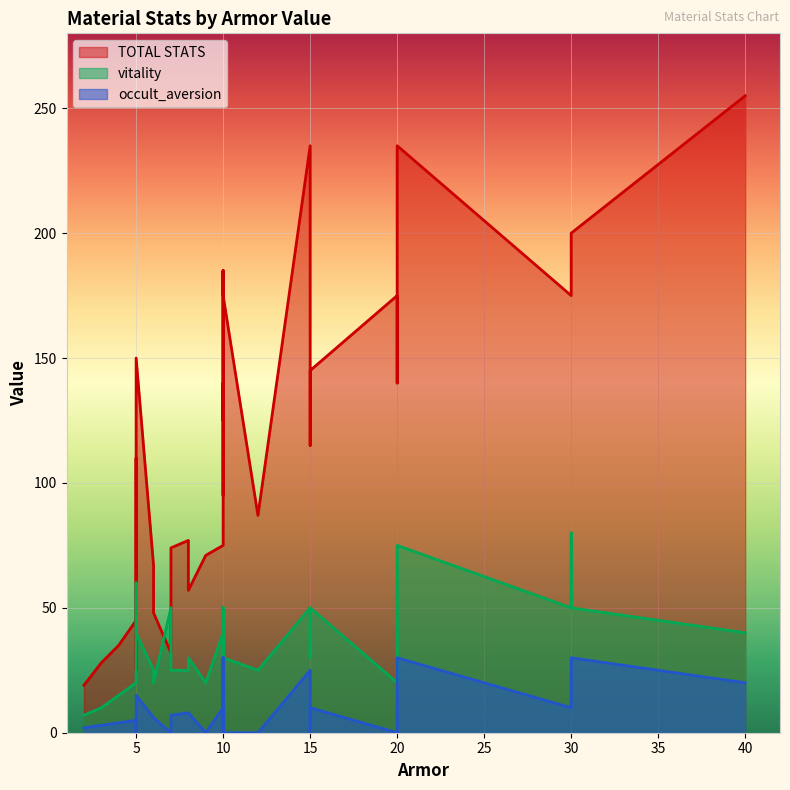

In TOTAL STATS, how many points are higher than both neighbors (excluding endpoints)?

6